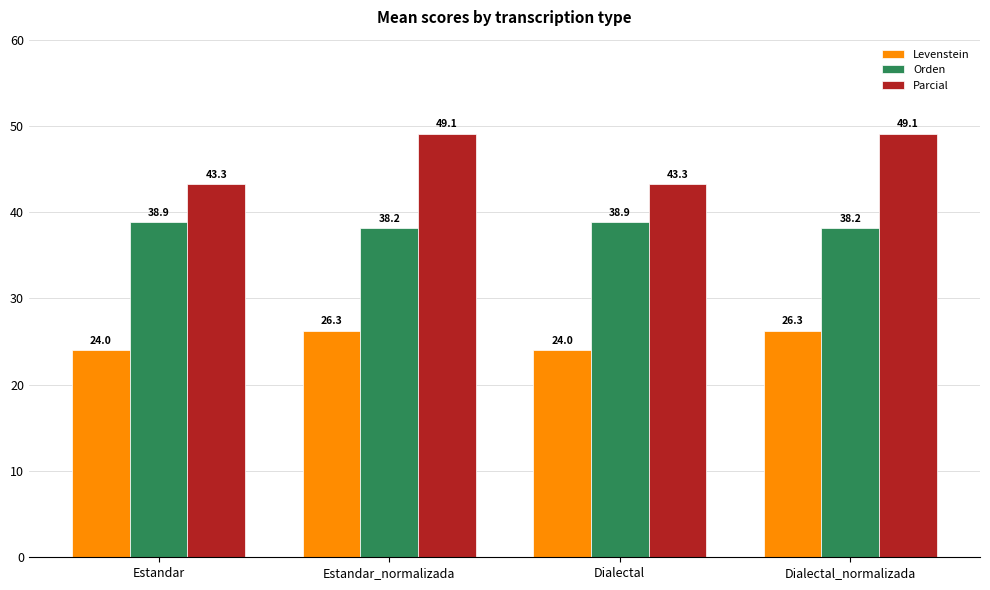

The value of Levenstein at Dialectal_normalizada is 18.1. True or false?

False